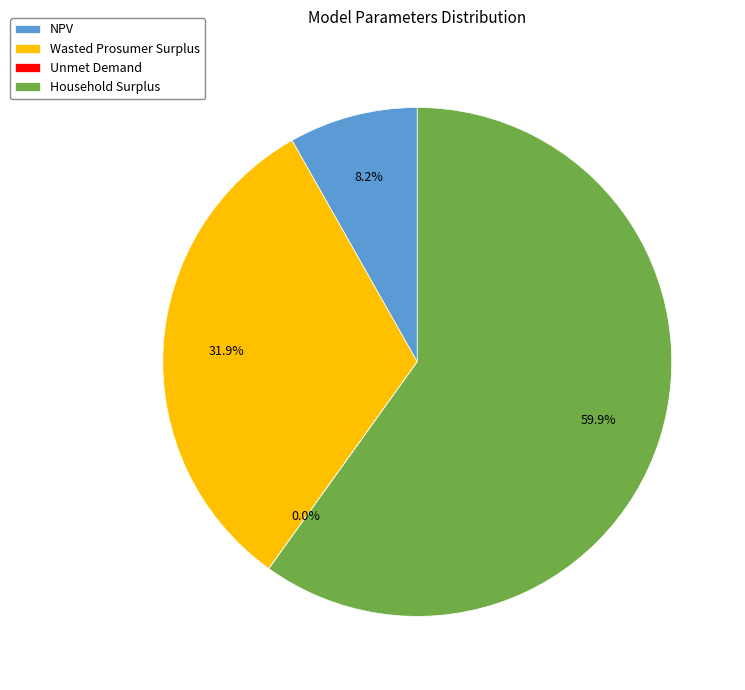

Does any single category account for the majority?

Yes